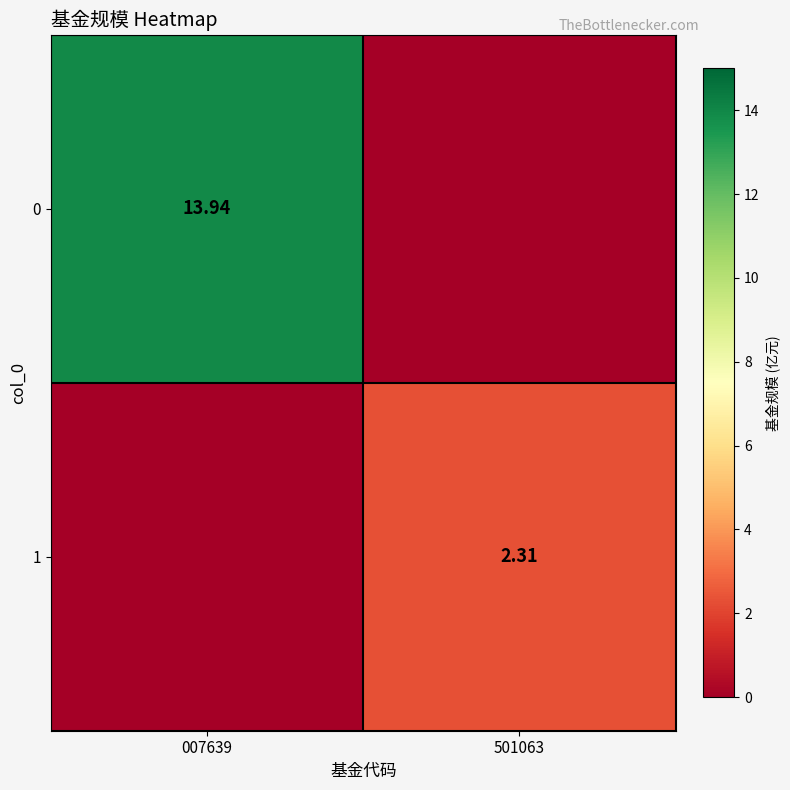

At which label does 0 reach its minimum?

501063